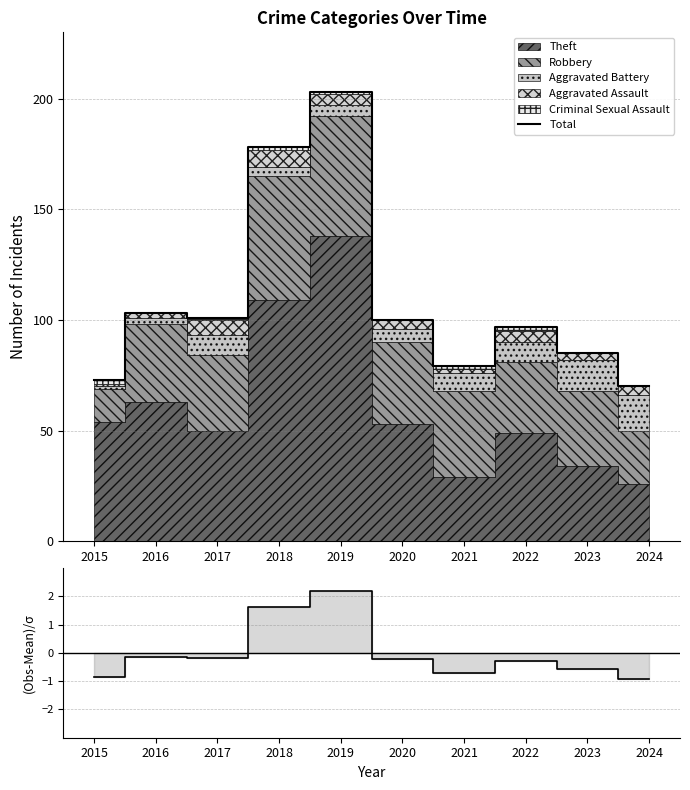

Reading right to left, what are all the values shown in this chart?

Total: 2024=70.0	2023=85.0	2022=97.0	2021=79.0	2020=100.0	2019=203.0	2018=178.0	2017=101.0	2016=103.0	2015=73.0
(Obs-Mean)/σ: 2024=-0.9	2023=-0.6	2022=-0.3	2021=-0.7	2020=-0.2	2019=2.2	2018=1.6	2017=-0.2	2016=-0.1	2015=-0.8